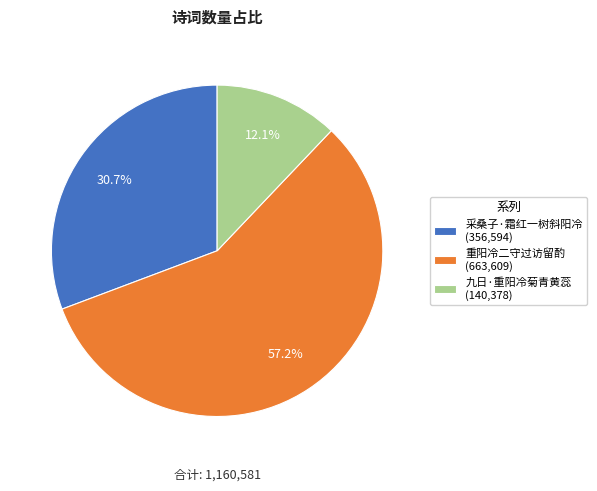

What is the majority slice?

重阳冷二守过访留酌